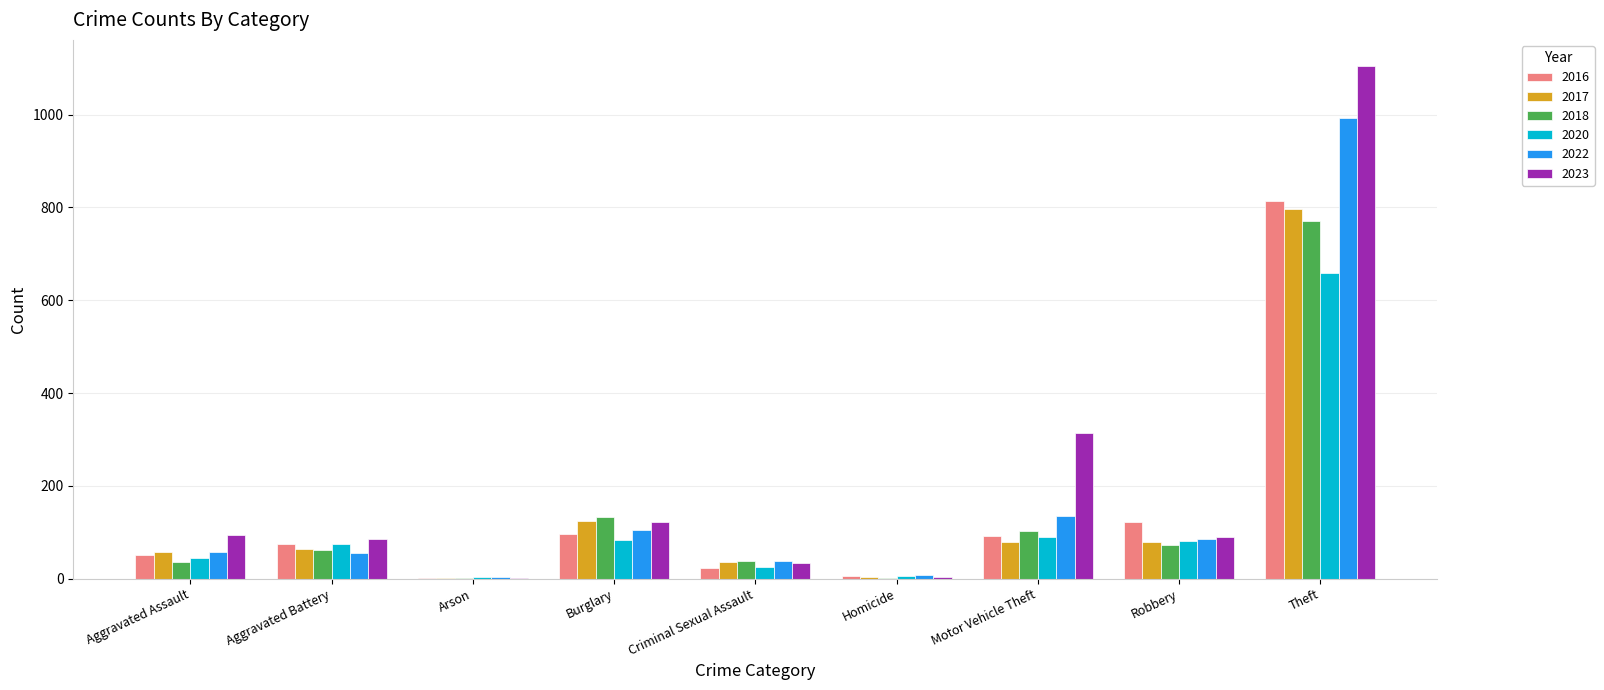

Count the number of categories in the chart.

9